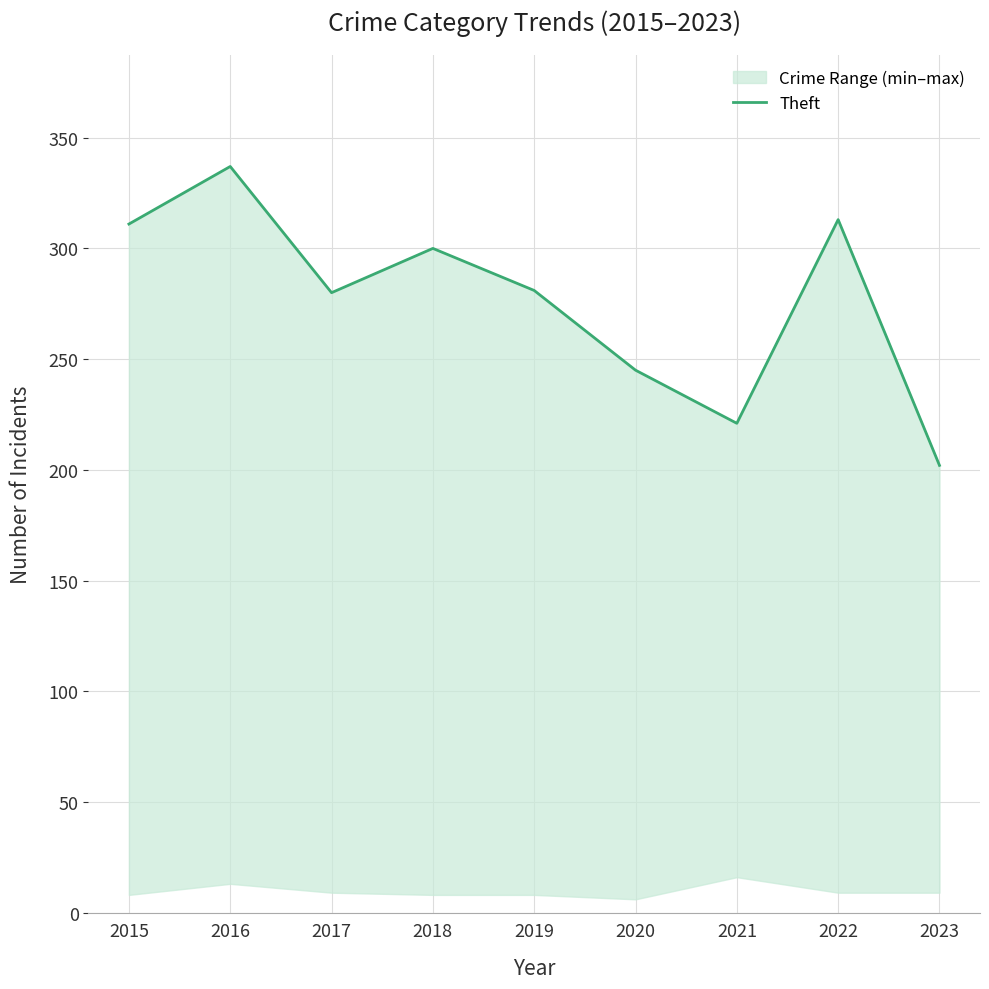

What is the value of the 9th point from the left?

202